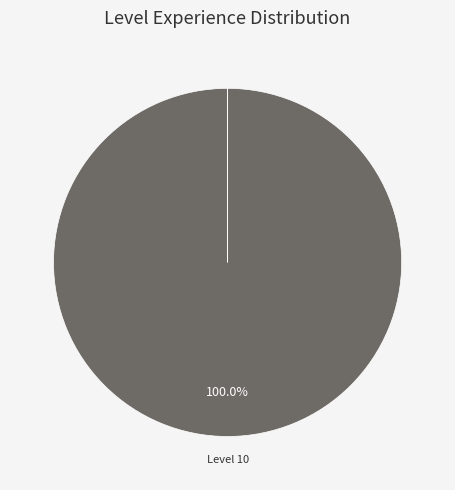

Which slice represents more than half of the pie?

10